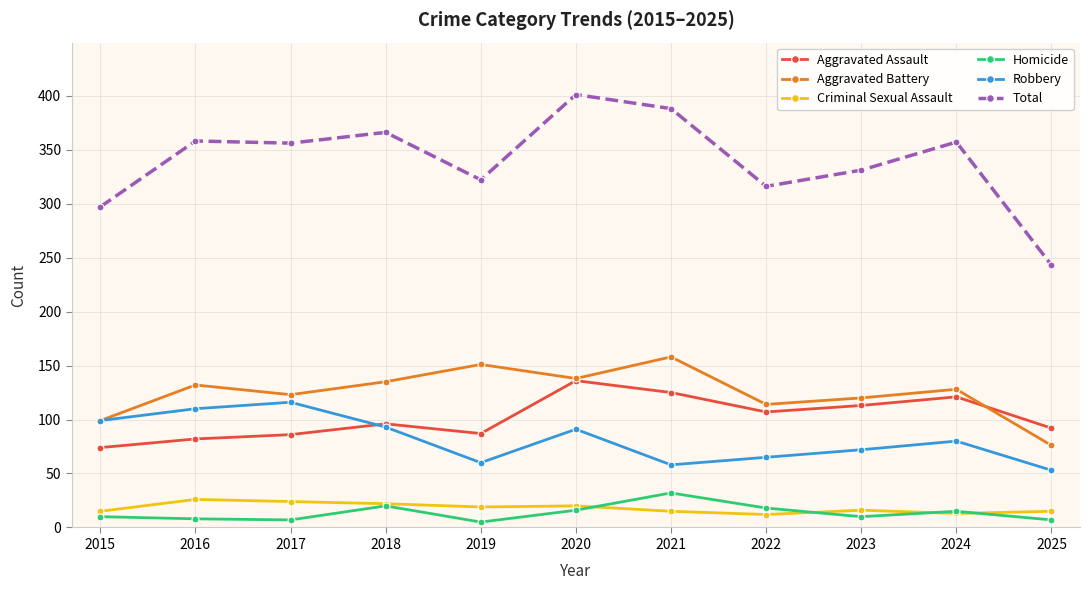

True or false: Robbery and Homicide intersect in this chart.

False